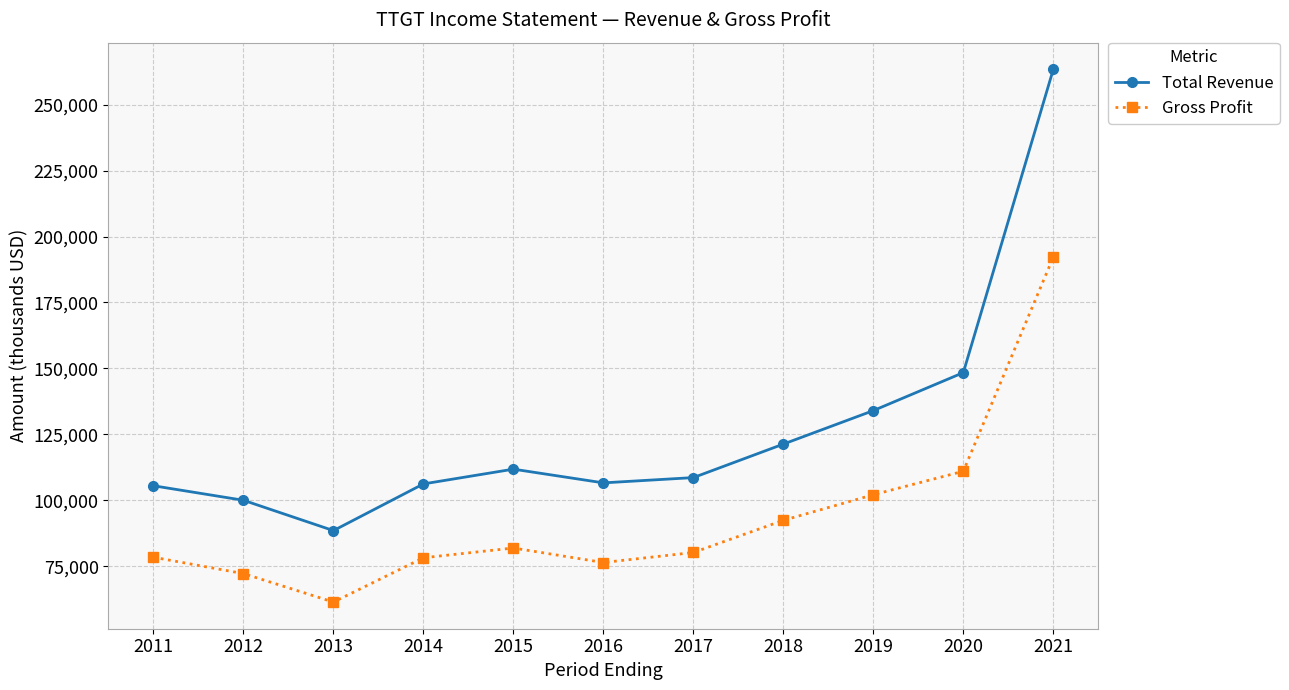

True or false: Total Revenue and Gross Profit intersect in this chart.

False